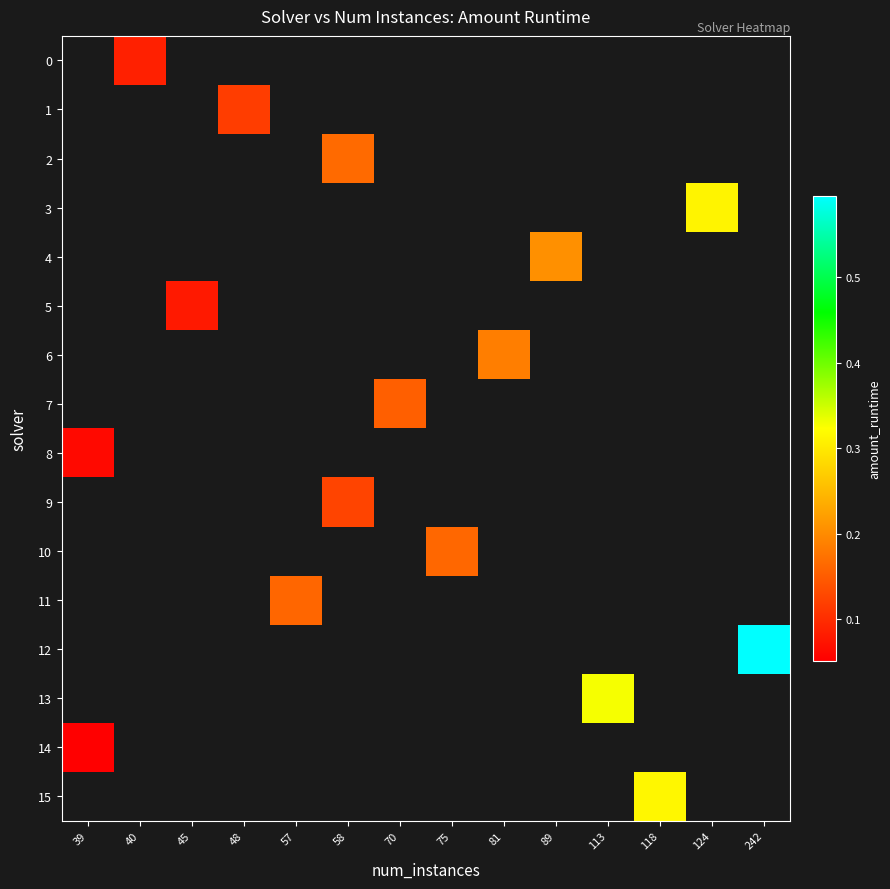

Count the number of categories in the chart.

14